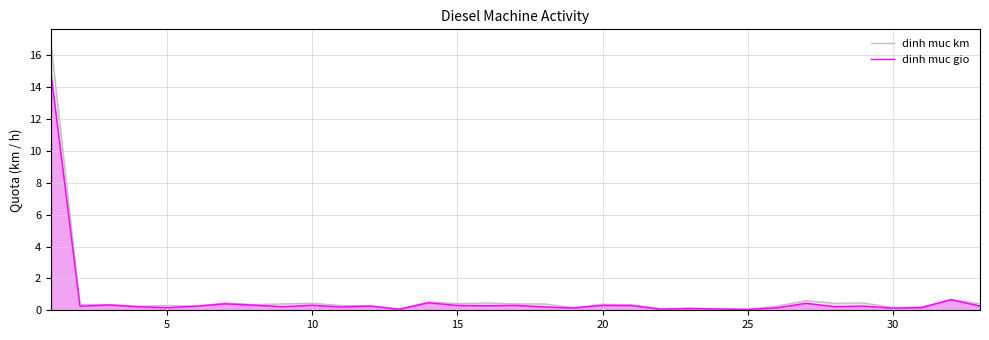

Does the chart have visible grid lines?

Yes